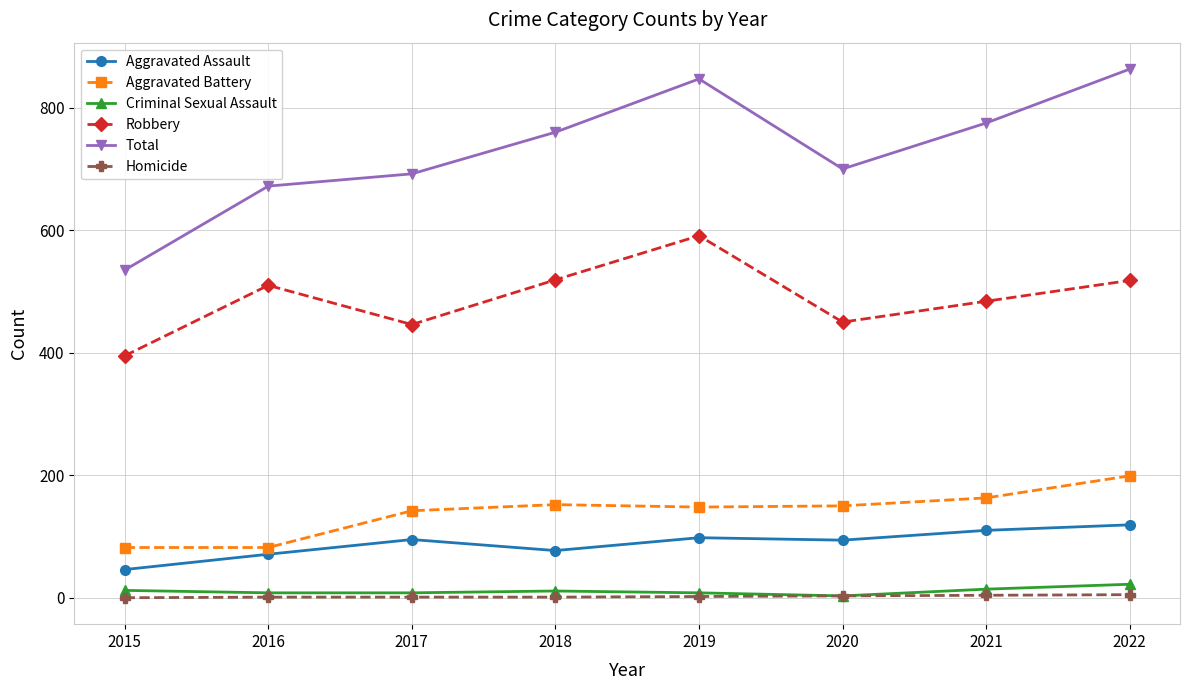

True or false: Criminal Sexual Assault and Aggravated Assault intersect in this chart.

False